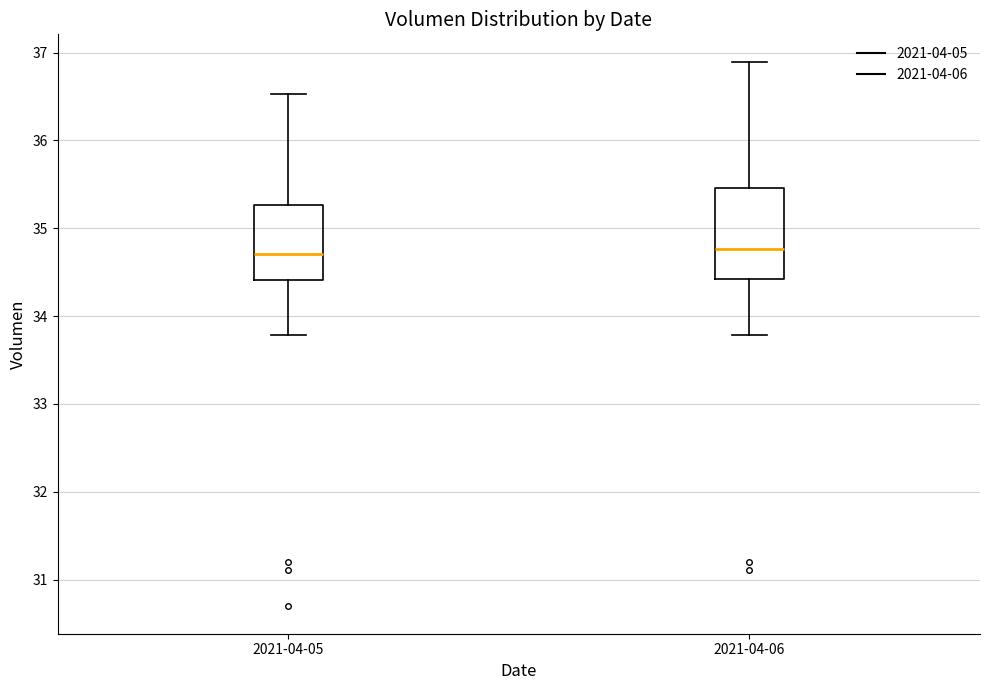

Reading left to right, read every box against the y-axis: the position of its median line, the range the box covers, and the ends of its whiskers. The values are not printed on the chart, so give them approximately, as read against the axis.

2021-04-05: median 34.7, box 34.4 to 35.3, whiskers 33.8 to 36.5
2021-04-06: median 34.8, box 34.4 to 35.5, whiskers 33.8 to 36.9